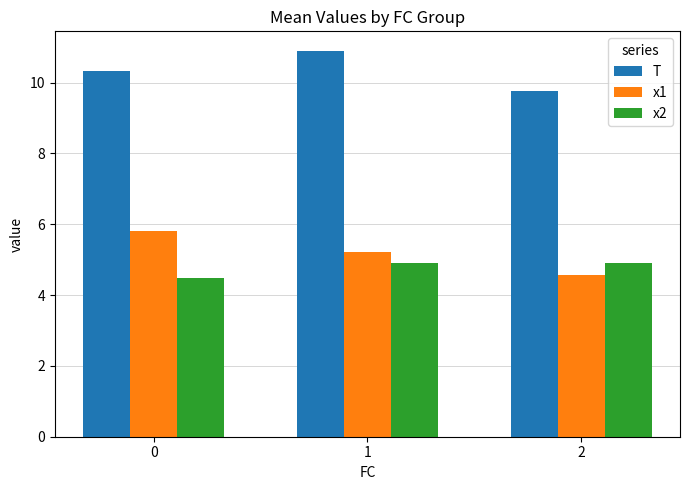

What is the minimum value shown in the chart?

4.5